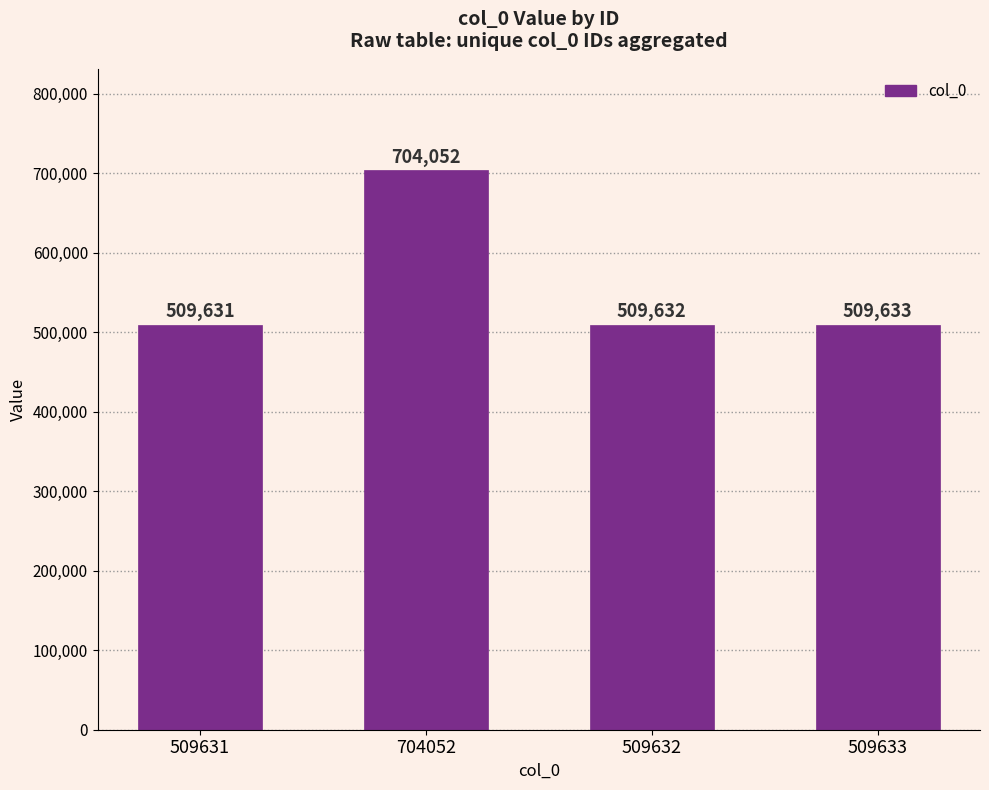

At which label is the value closest to 606841?

509633